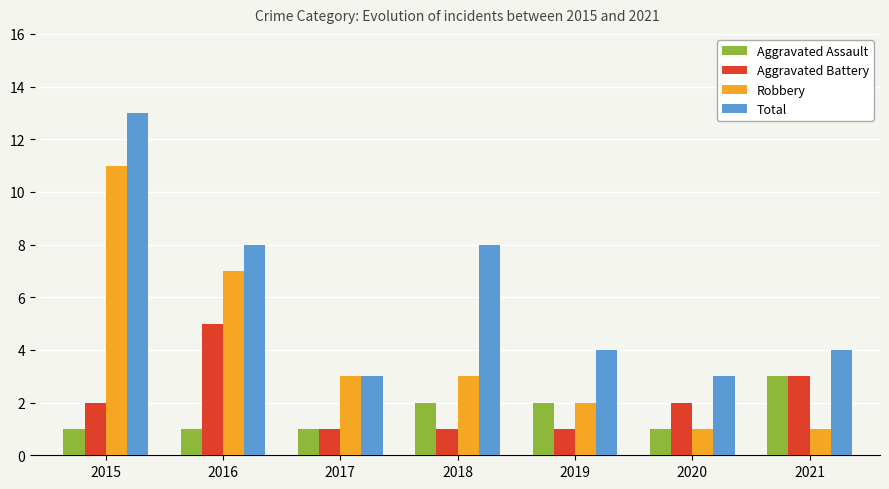

What is the greatest value displayed?

13